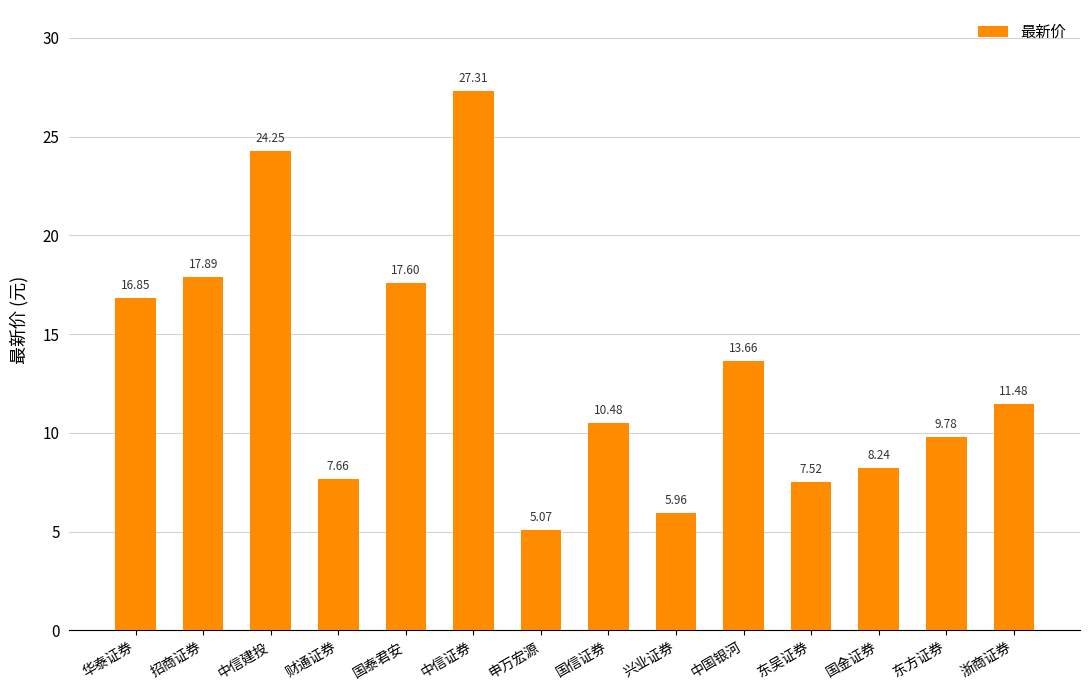

List the labels in order of value, smallest first.

申万宏源, 兴业证券, 东吴证券, 财通证券, 国金证券, 东方证券, 国信证券, 浙商证券, 中国银河, 华泰证券, 国泰君安, 招商证券, 中信建投, 中信证券